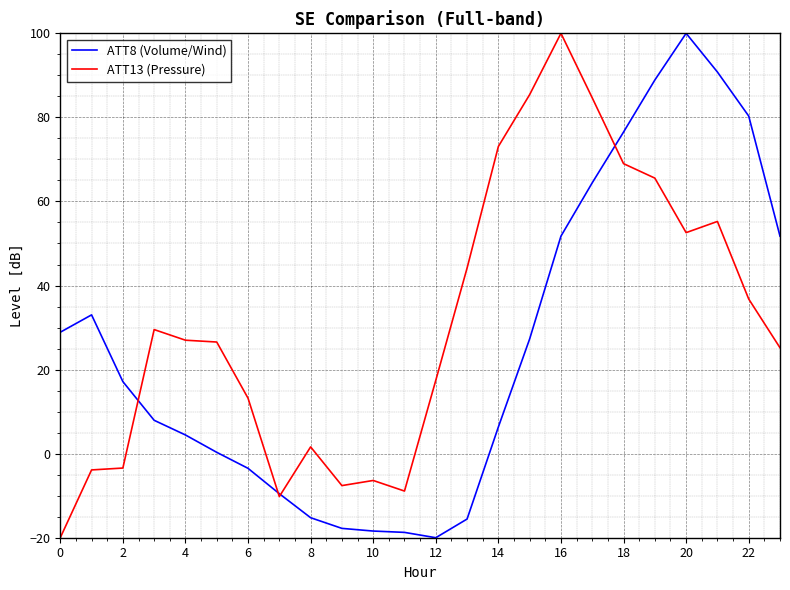

List the series in order of their overall mean, highest first.

ATT13 (Pressure), ATT8 (Volume/Wind)